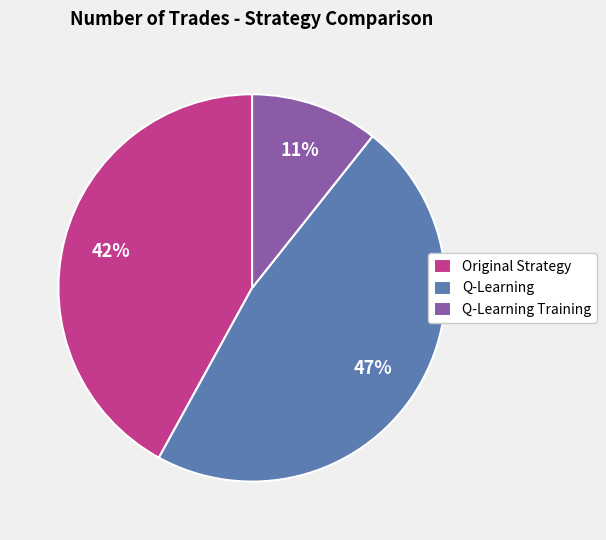

To the nearest percent, what percentage of the pie is Original Strategy?

42%